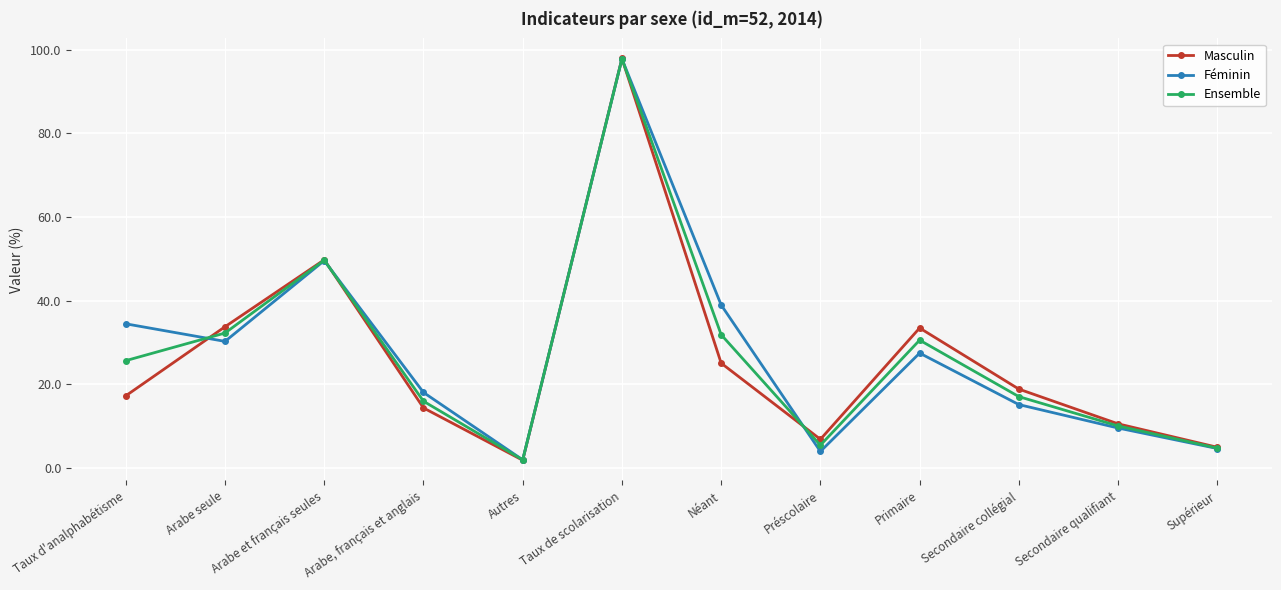

True or false: Masculin has more than 1 points higher than both neighbors.

True